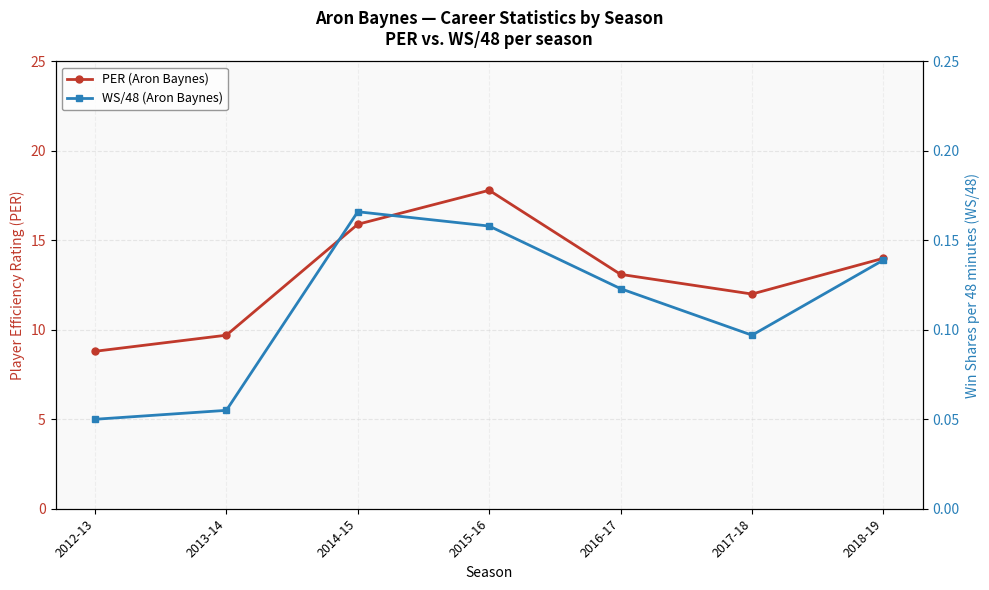

Where is the first local minimum for PER (Aron Baynes)?

2017-18